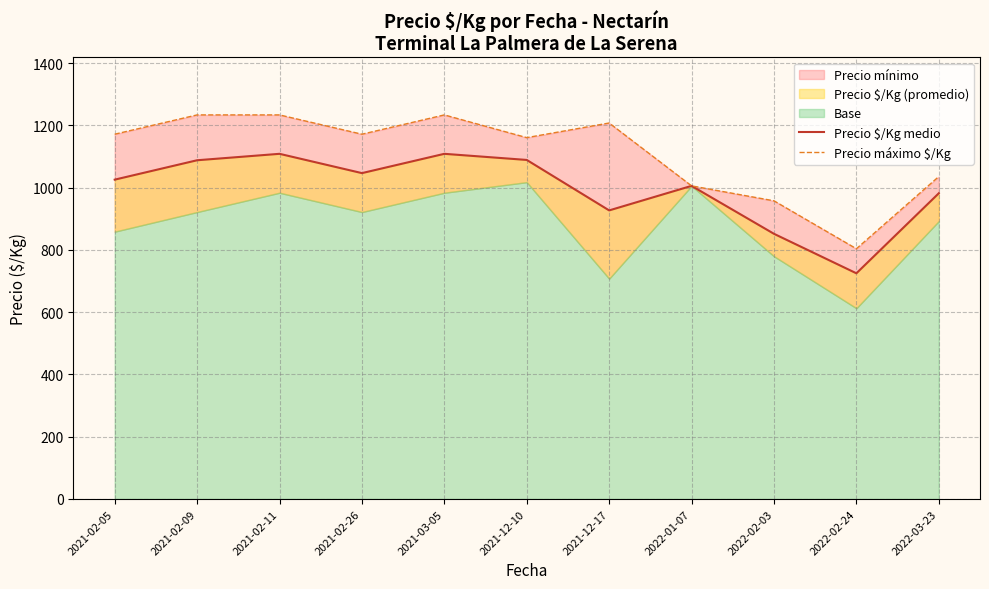

Which series has the largest total across all categories?

Precio máximo $/Kg